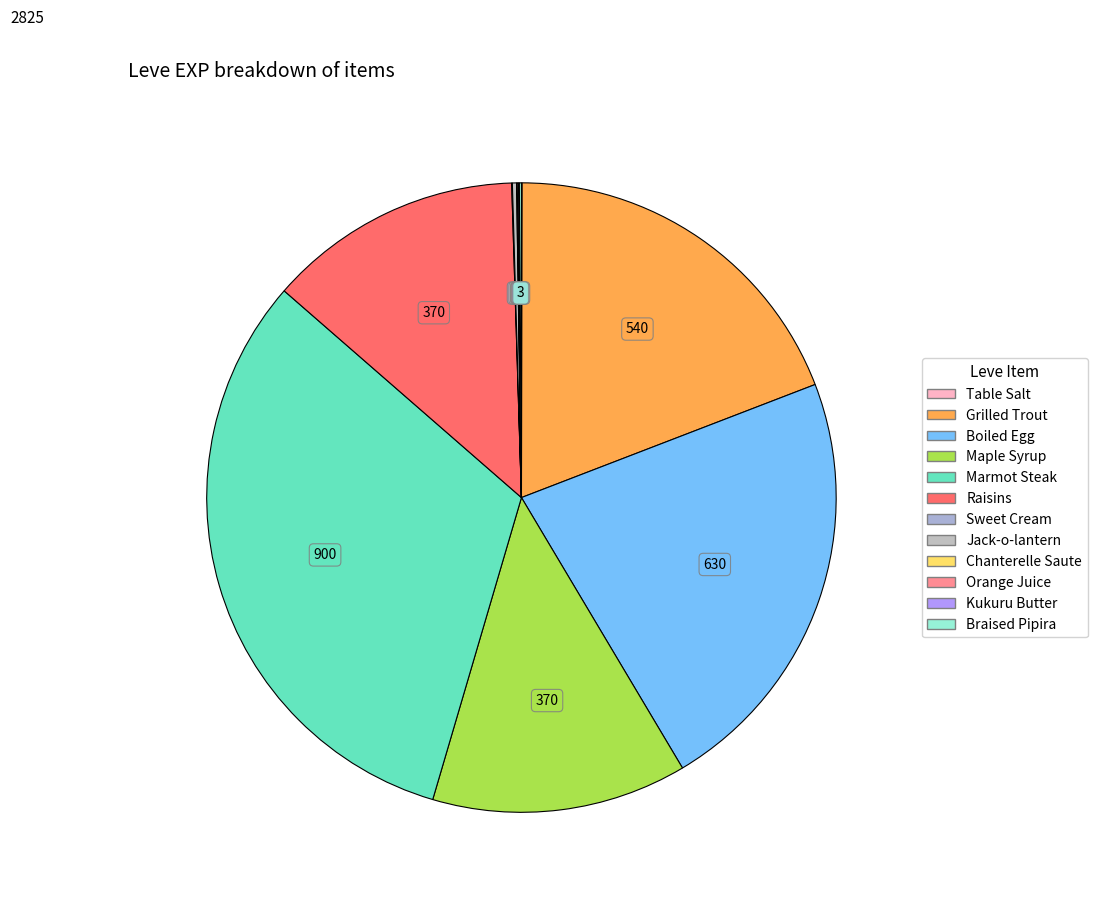

To the nearest percent, what portion does Boiled Egg represent?

22%